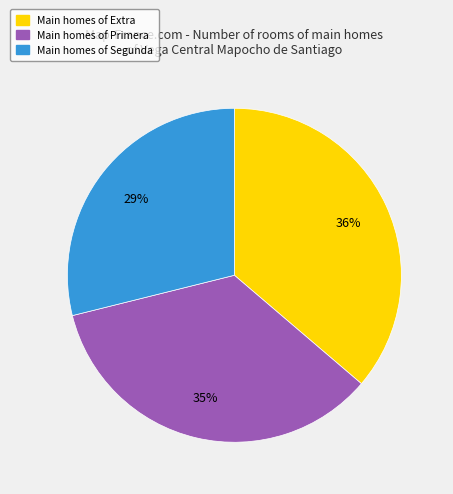

Does any single category account for the majority?

No